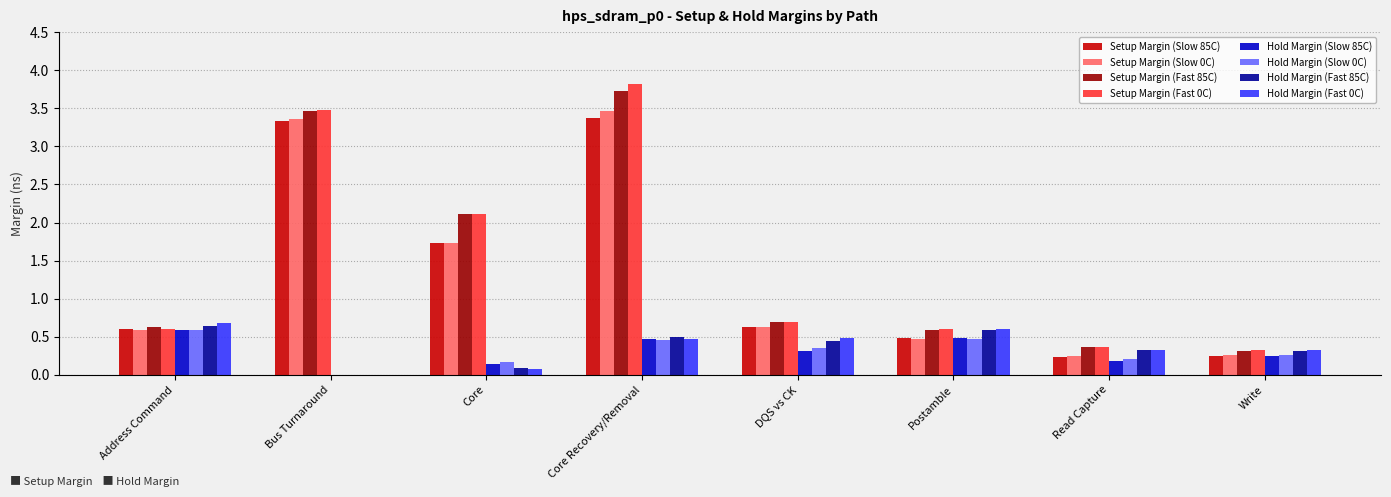

What is the difference between the Setup Margin (Slow 85C) values at Core and Core Recovery/Removal?

1.6